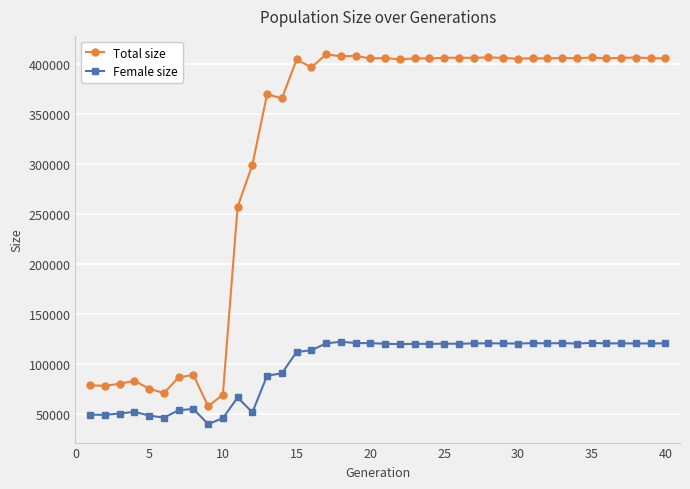

What is the difference between the second highest and minimum values in the Total size series?

350390